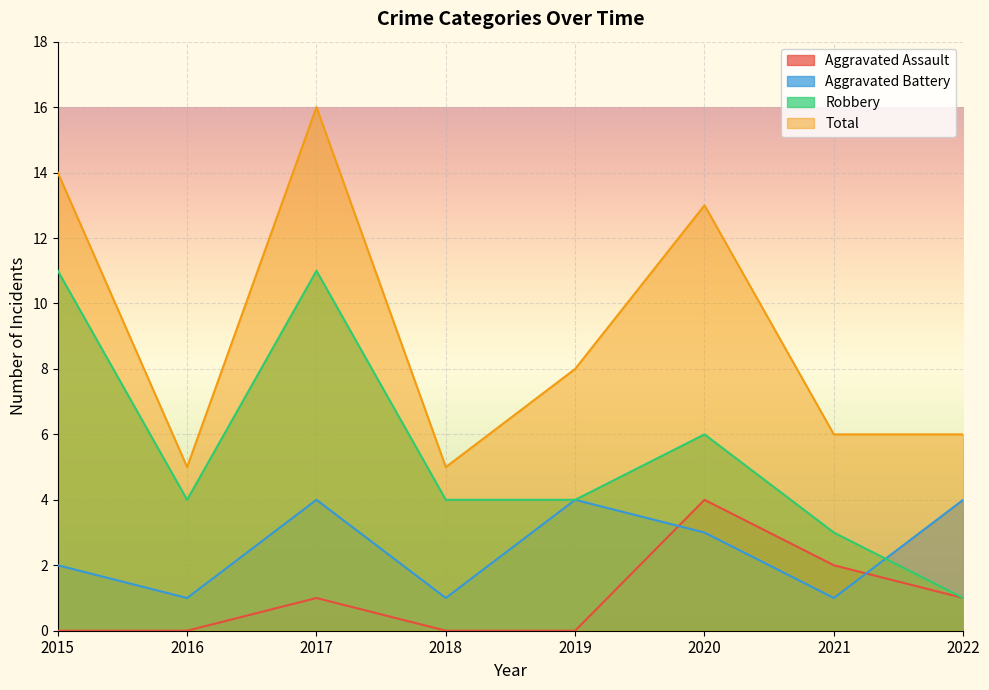

Reading left to right, list all the values displayed in this chart.

Aggravated Assault: 2015=0	2016=0	2017=1	2018=0	2019=0	2020=4	2021=2	2022=1
Aggravated Battery: 2015=2	2016=1	2017=4	2018=1	2019=4	2020=3	2021=1	2022=4
Robbery: 2015=11	2016=4	2017=11	2018=4	2019=4	2020=6	2021=3	2022=1
Total: 2015=14	2016=5	2017=16	2018=5	2019=8	2020=13	2021=6	2022=6